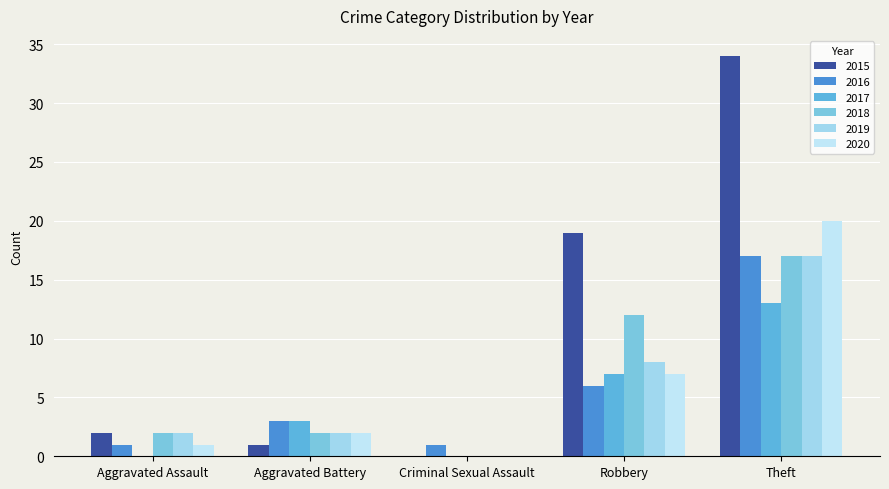

Which series has the widest spread of values?

2015